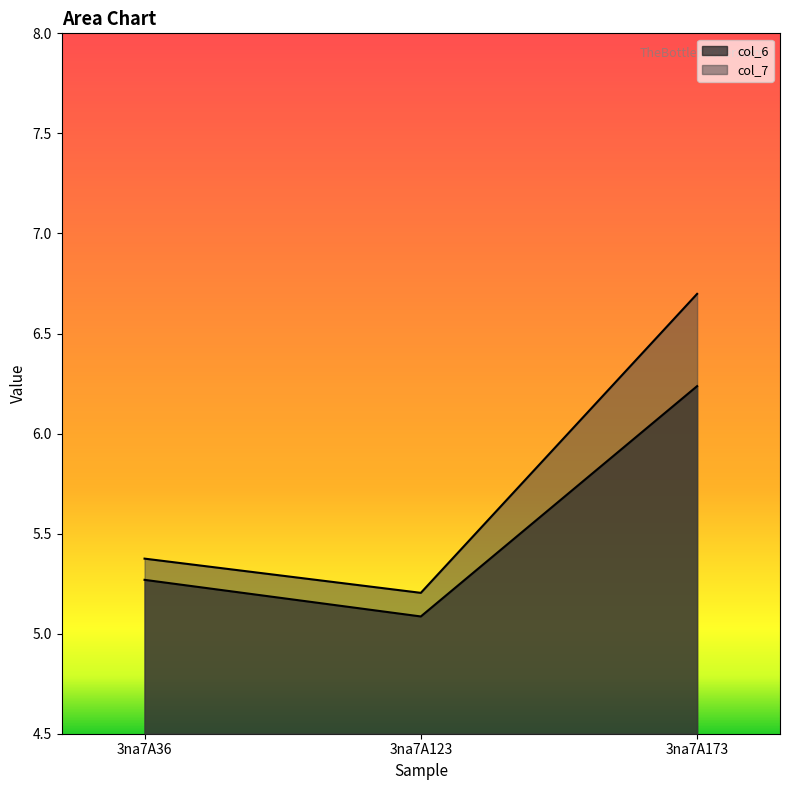

What is the approximate value of col_6 at 3na7A36?

5.3